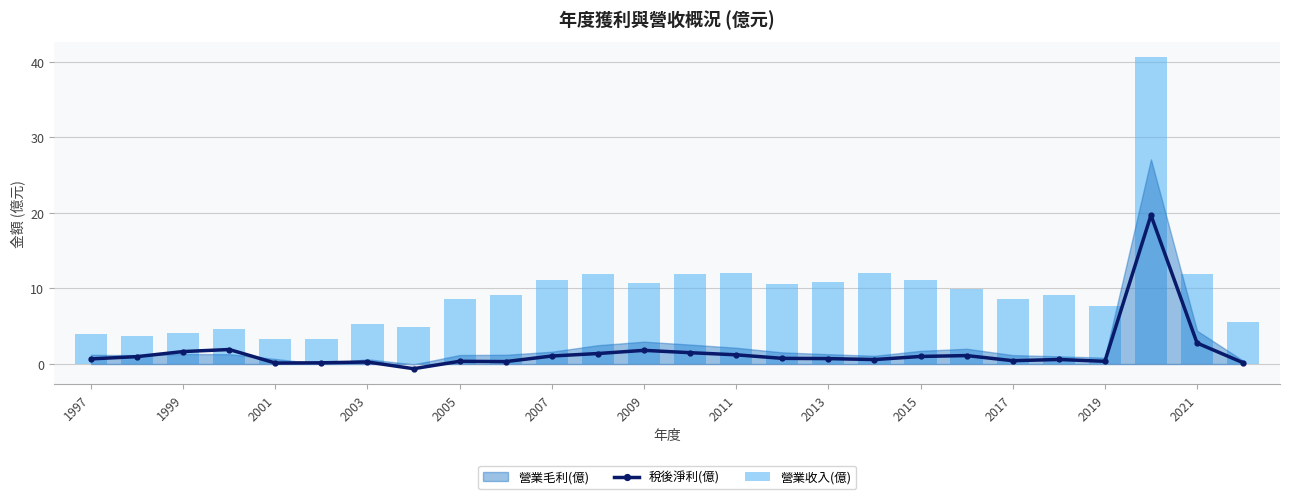

True or false: 稅後淨利(億) has more than 0 interior local peaks.

True